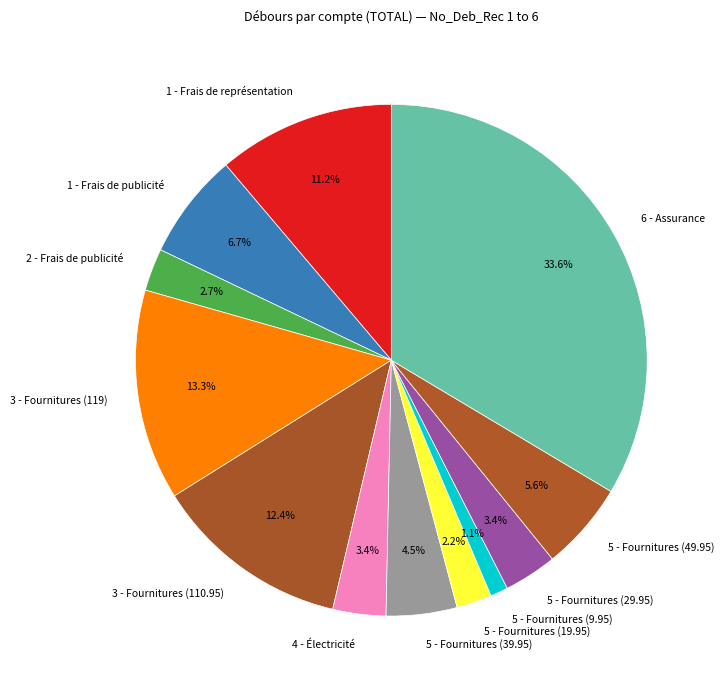

Count the number of slices in the pie.

12